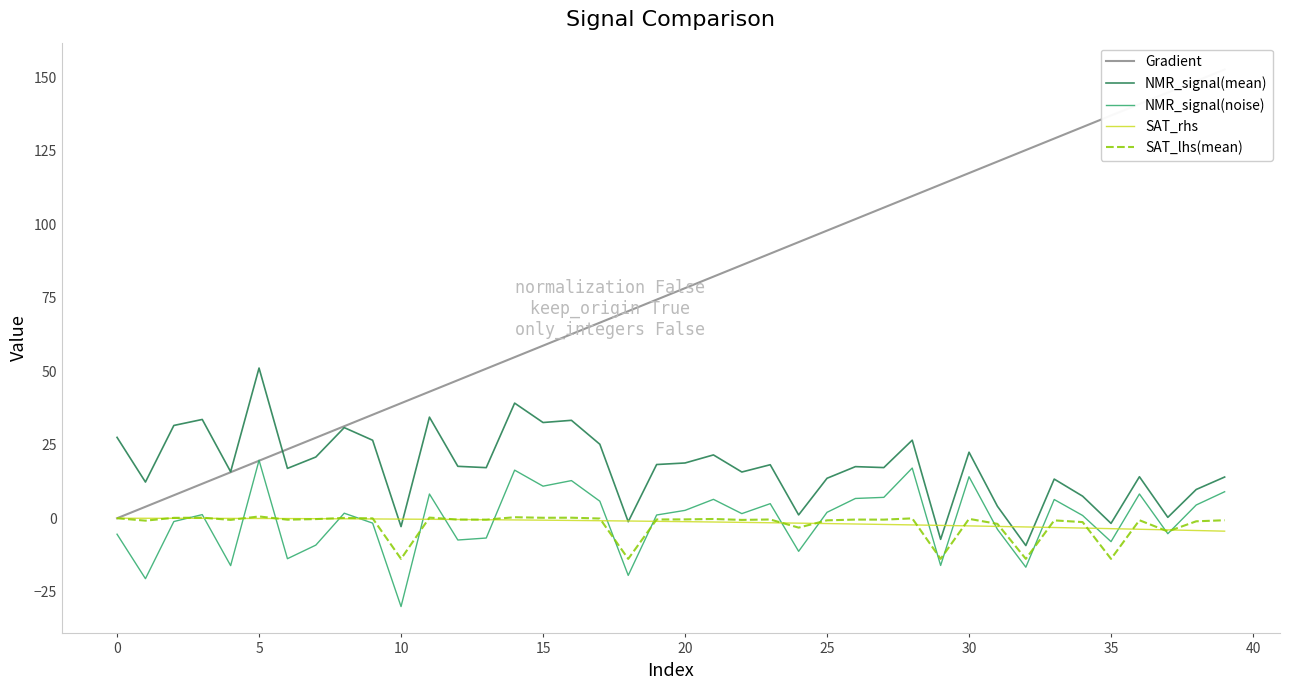

What is the minimum value for NMR_signal(mean)?

-9.3